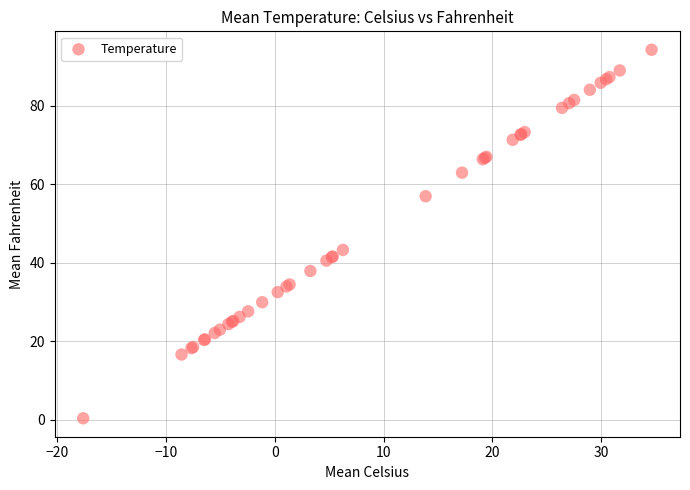

What Y value in the scatter plot is closest to 47?

43.3